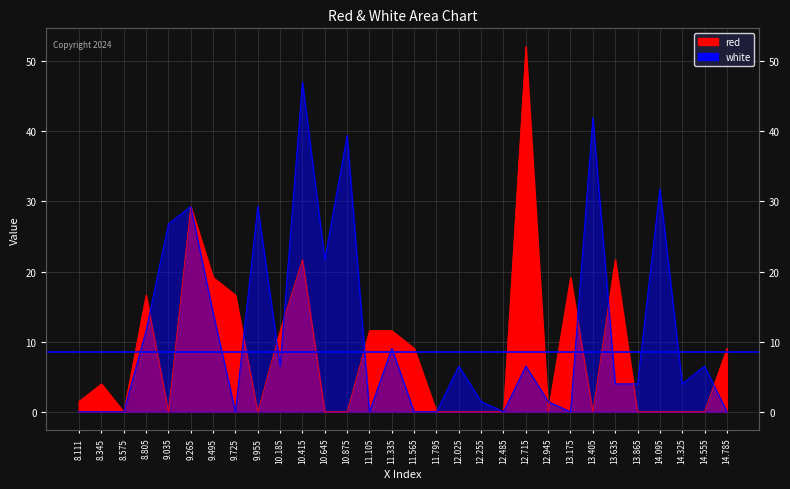

How many values in the red series are below 1?

15